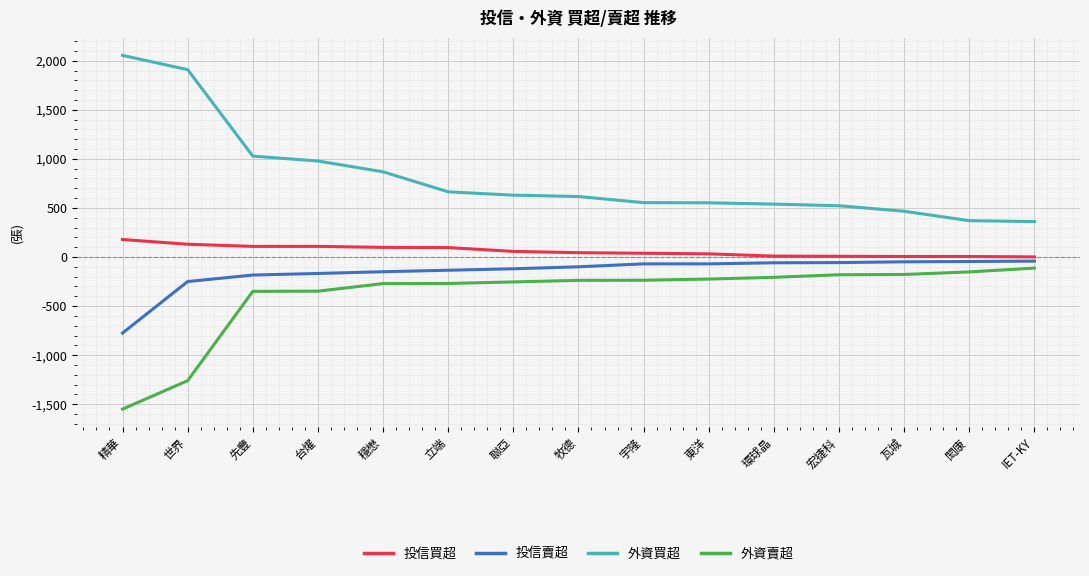

Where does the 外資買超 series first go above 616?

精華